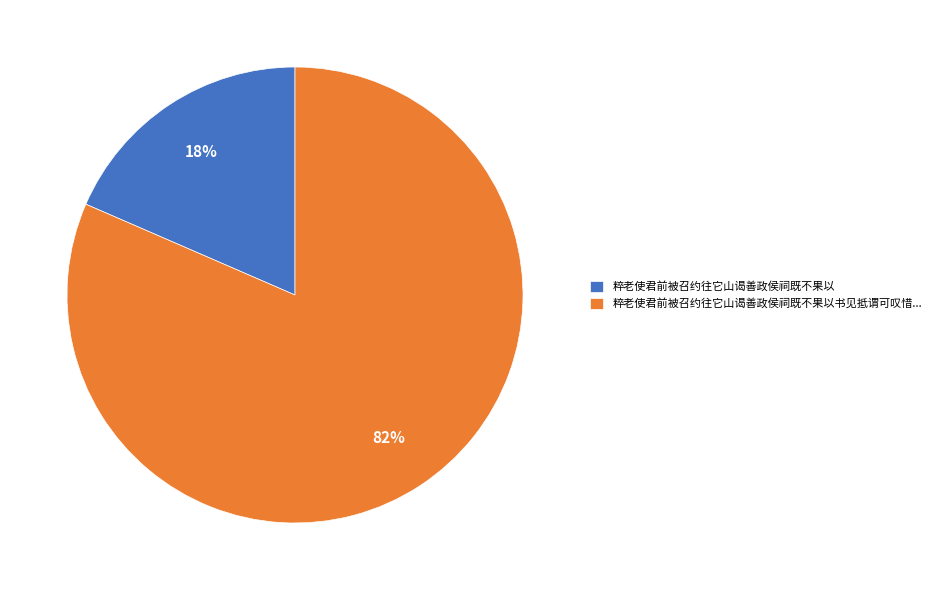

Is there any slice that represents more than half of the pie?

Yes